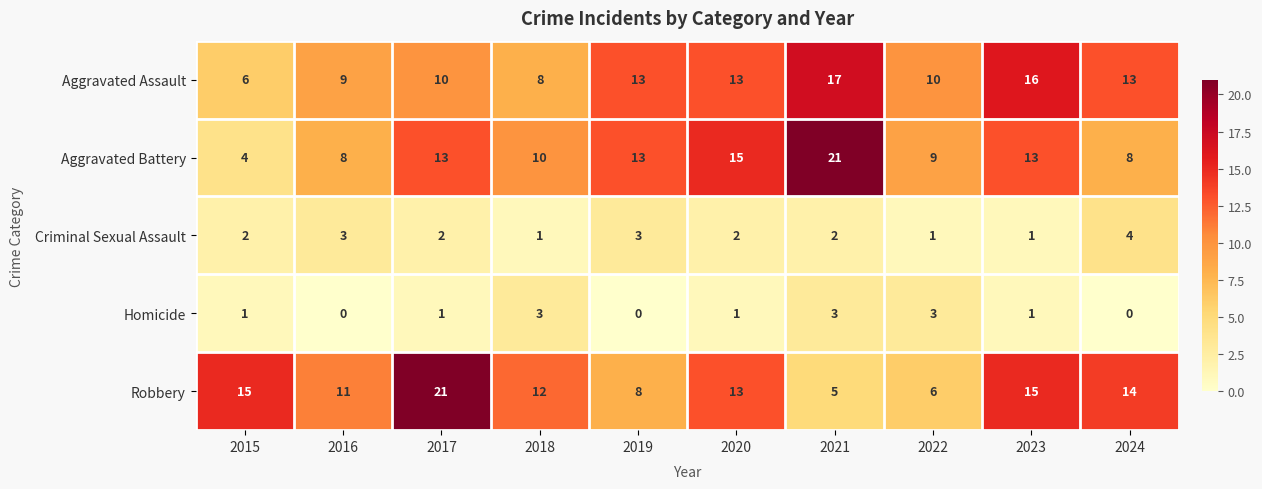

What is the approximate value of Robbery at 2019, to the nearest 5?

10